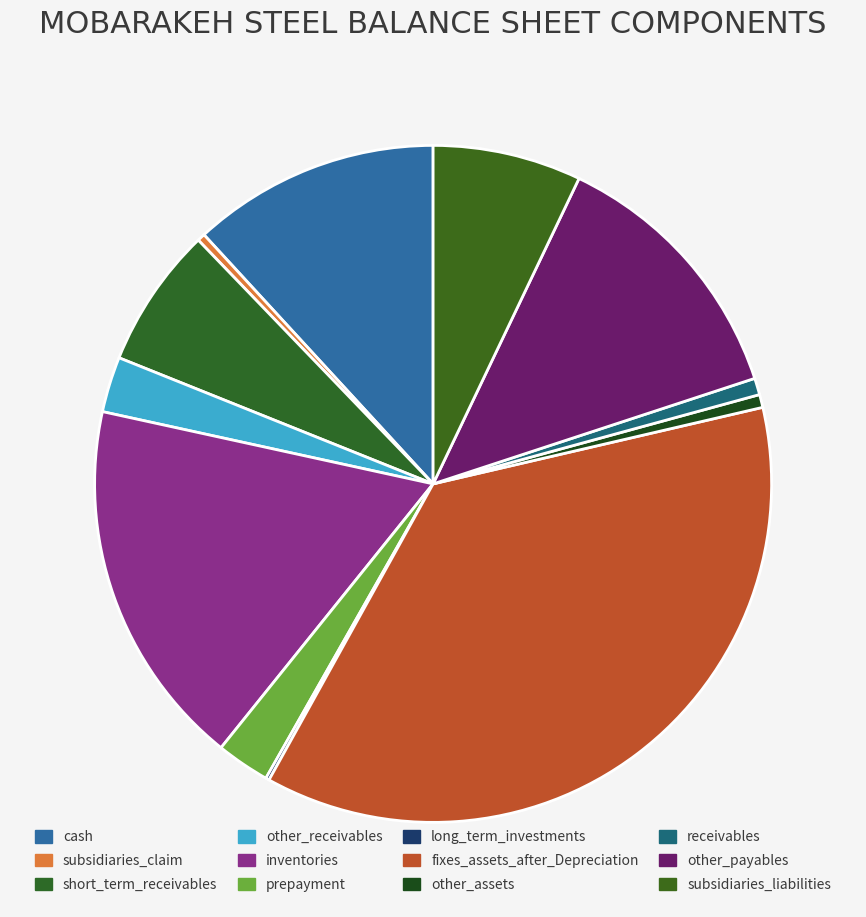

Which slice is the largest?

fixes_assets_after_Depreciation